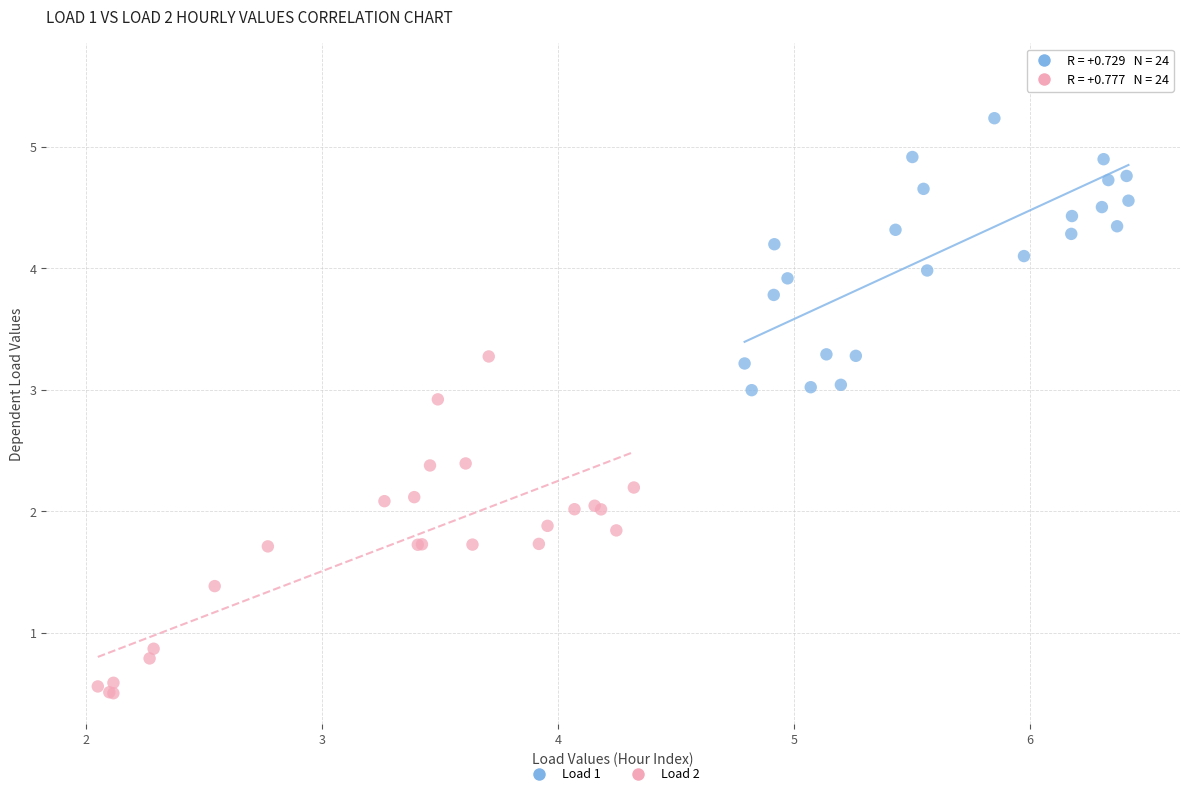

Which series contains the highest Y value?

Load 1